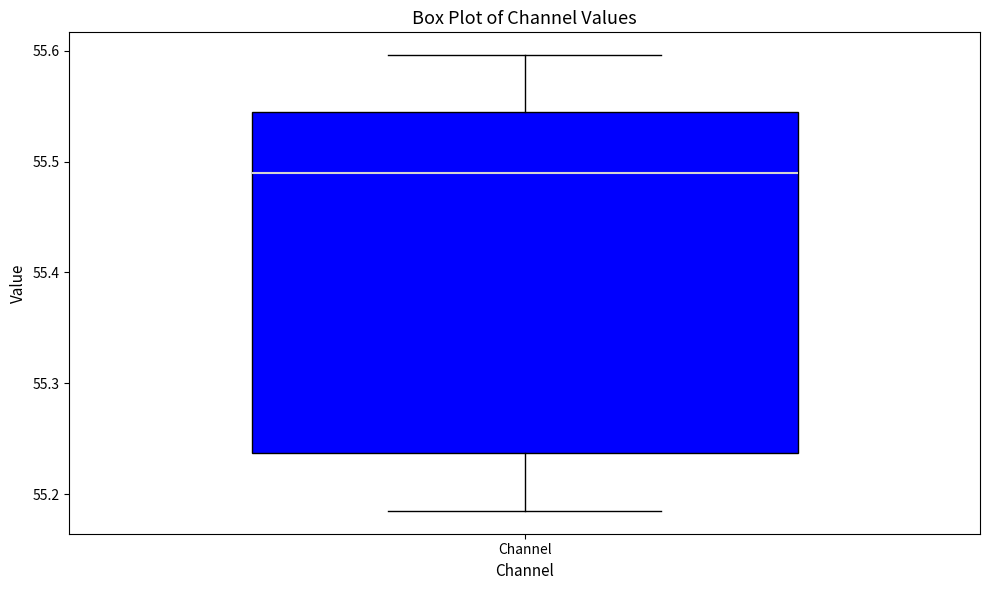

Read this box plot against the y-axis: the position of the median line, the range covered by the box, and the ends of both whiskers. The values are not printed on the chart, so give them approximately, as read against the axis.

median 55.49, box 55.24 to 55.54, whiskers 55.19 to 55.60